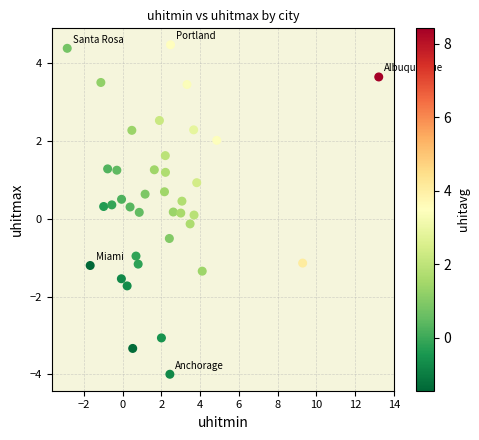

What is the range of Y values (max minus min)?

8.5